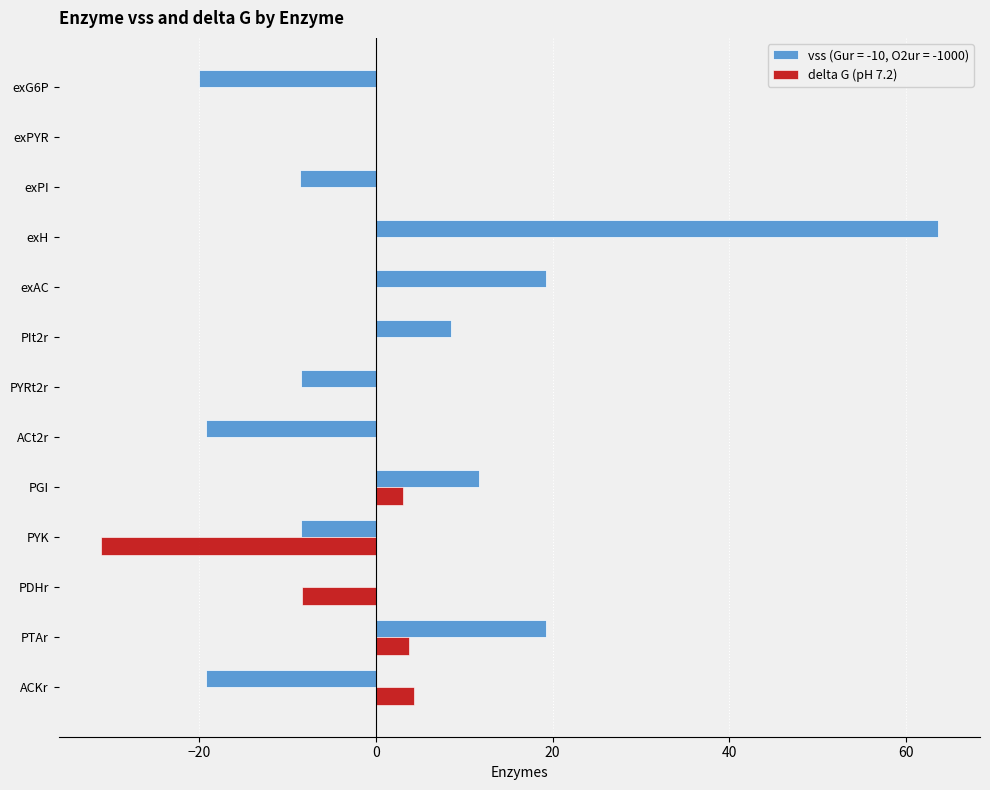

What is the sum of the vss (Gur = -10, O2ur = -1000) values at exH and PYRt2r?

55.1